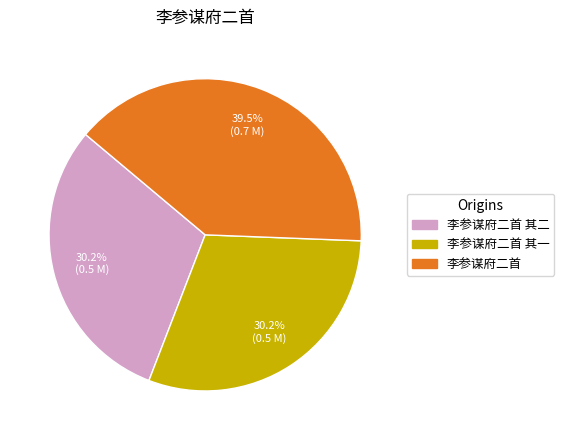

Does any single category account for the majority?

No